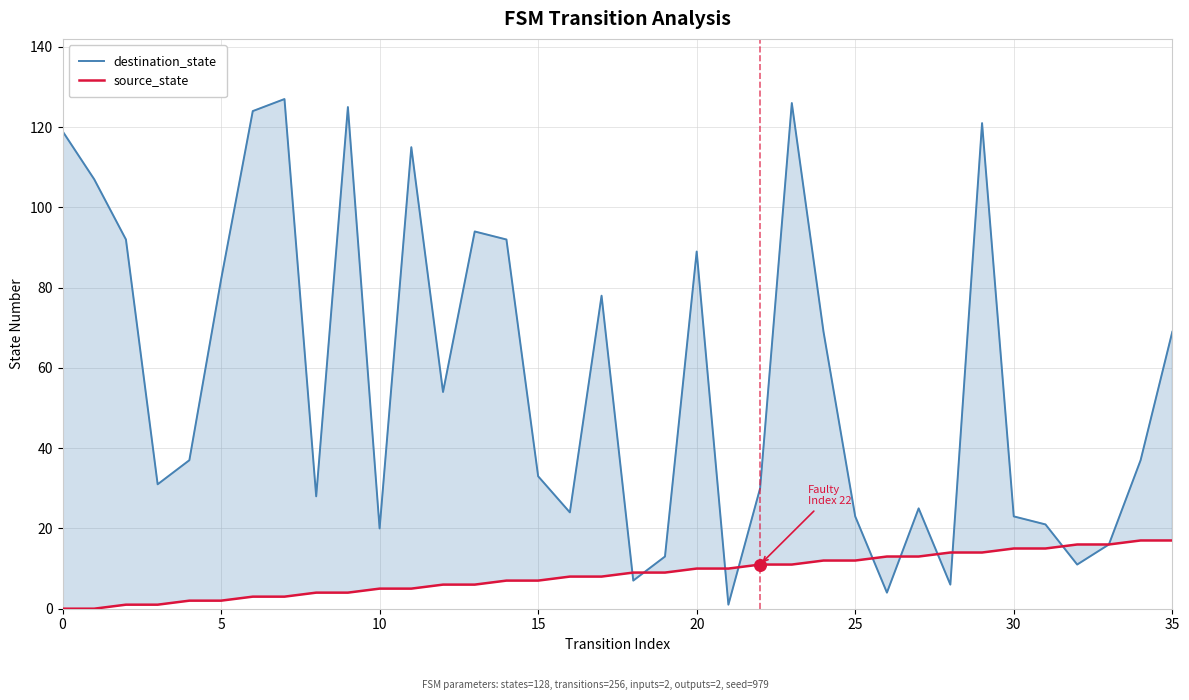

Which series has the largest total across all categories?

destination_state